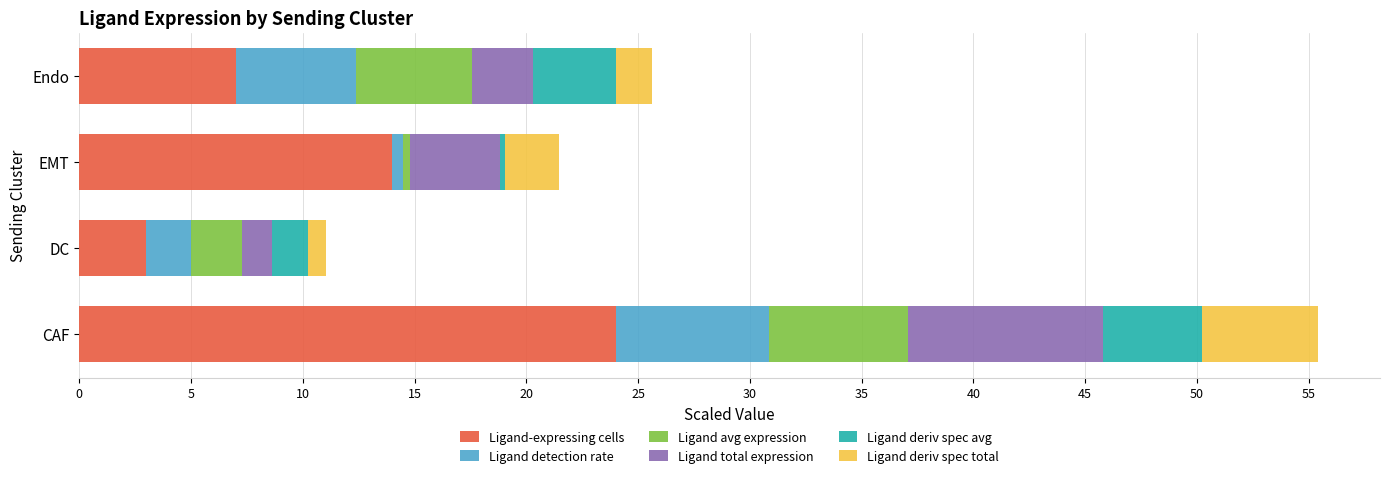

What is the total value across all series at Endo?

25.6